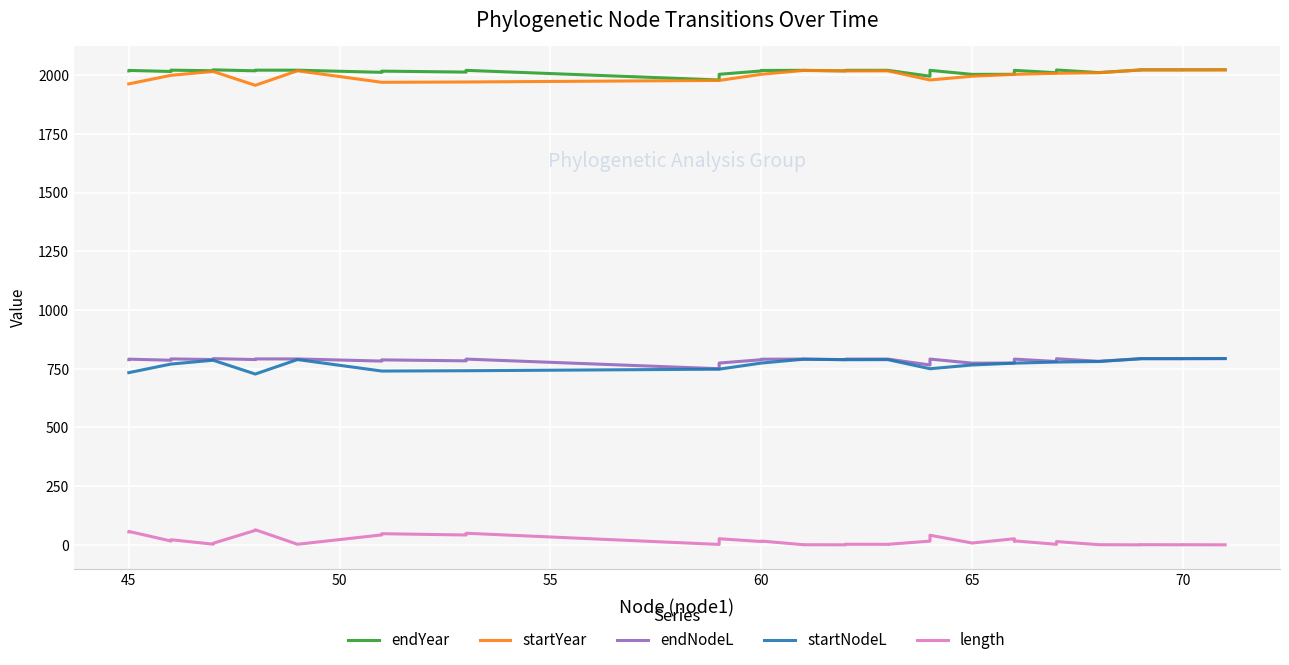

Is the value of endNodeL at 27 greater than the value of startNodeL at 39?

No